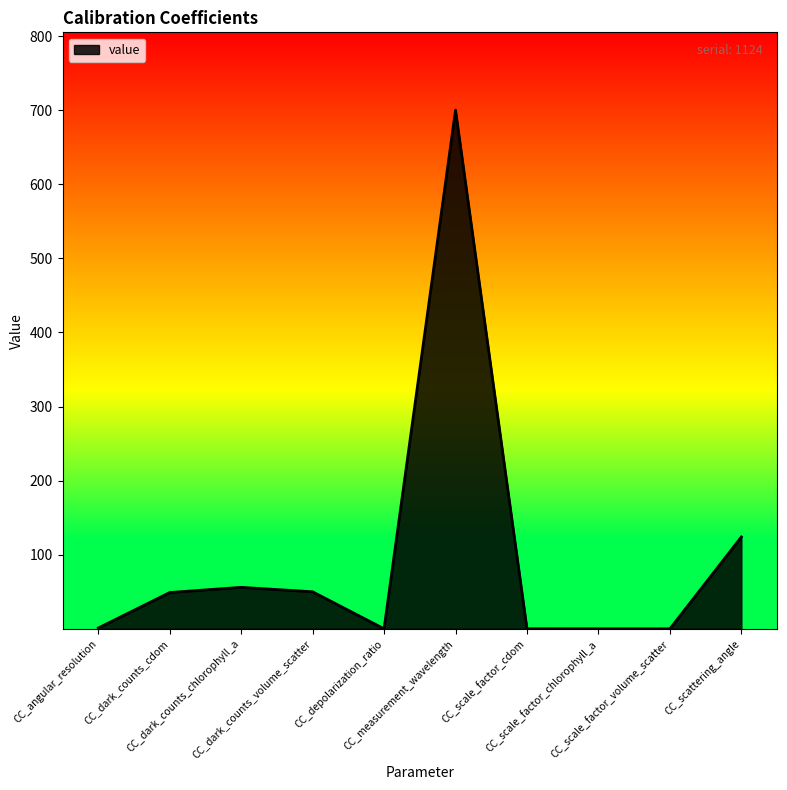

What is the difference between the maximum and minimum values?

700.0